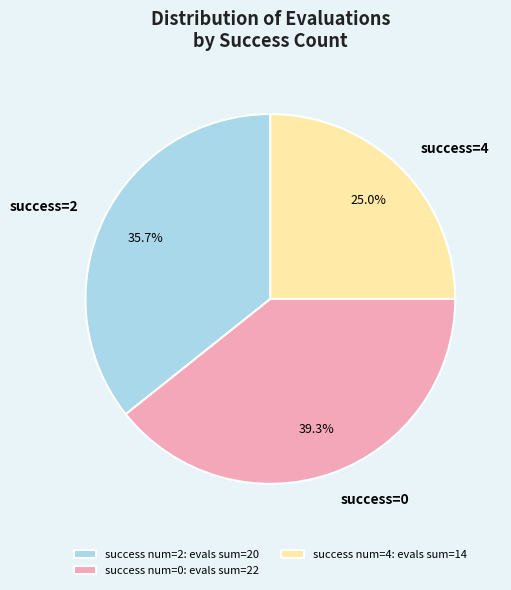

Combined, what portion of the pie is success=0 and success=2?

75.0%